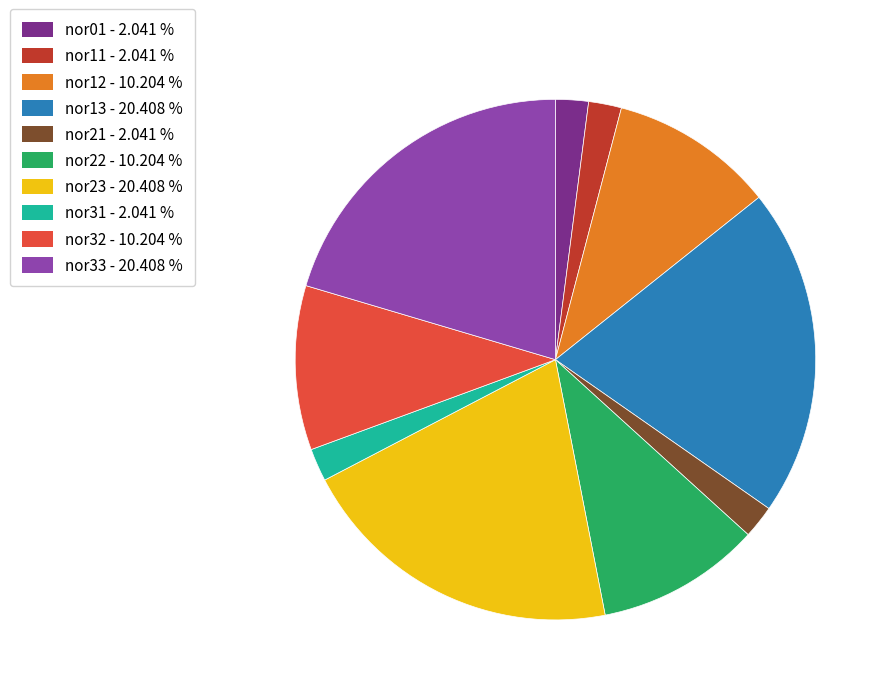

What is the ratio of the value at nor22 to the value at nor23?

0.5